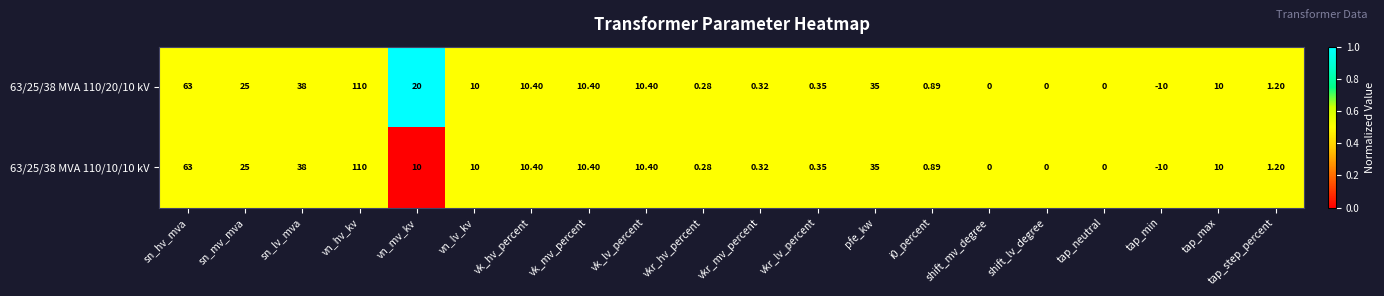

Where does the 63/25/38 MVA 110/10/10 kV series first go above 10?

sn_hv_mva